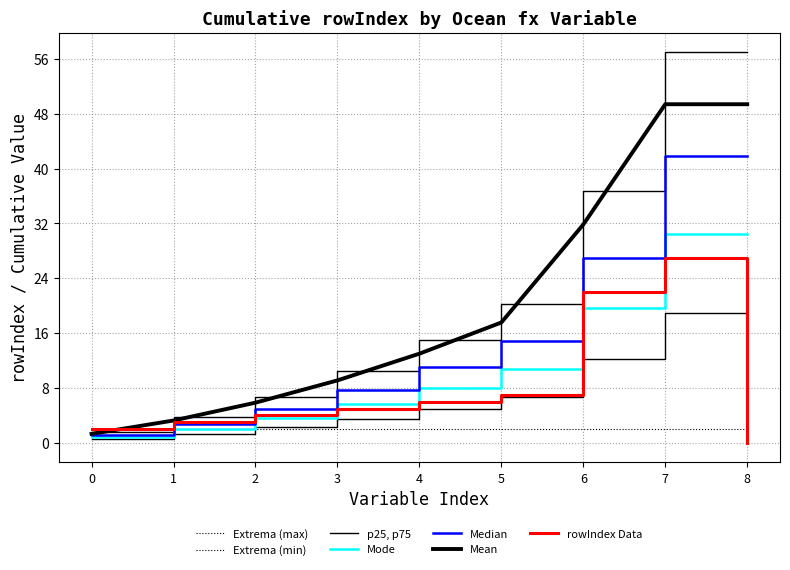

Count the number of categories in the chart.

9